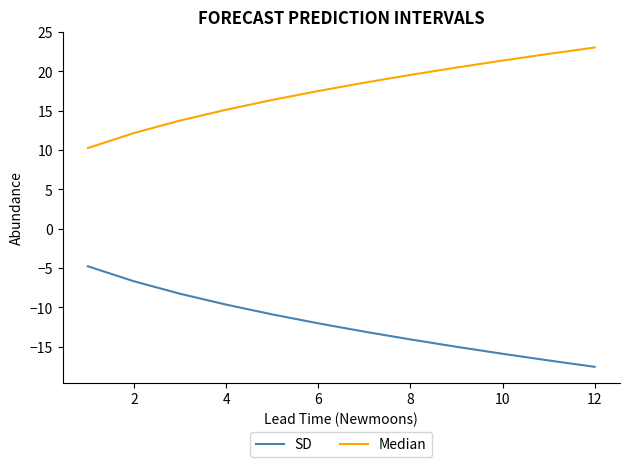

What is the difference between the second highest and minimum values in the SD series?

10.9